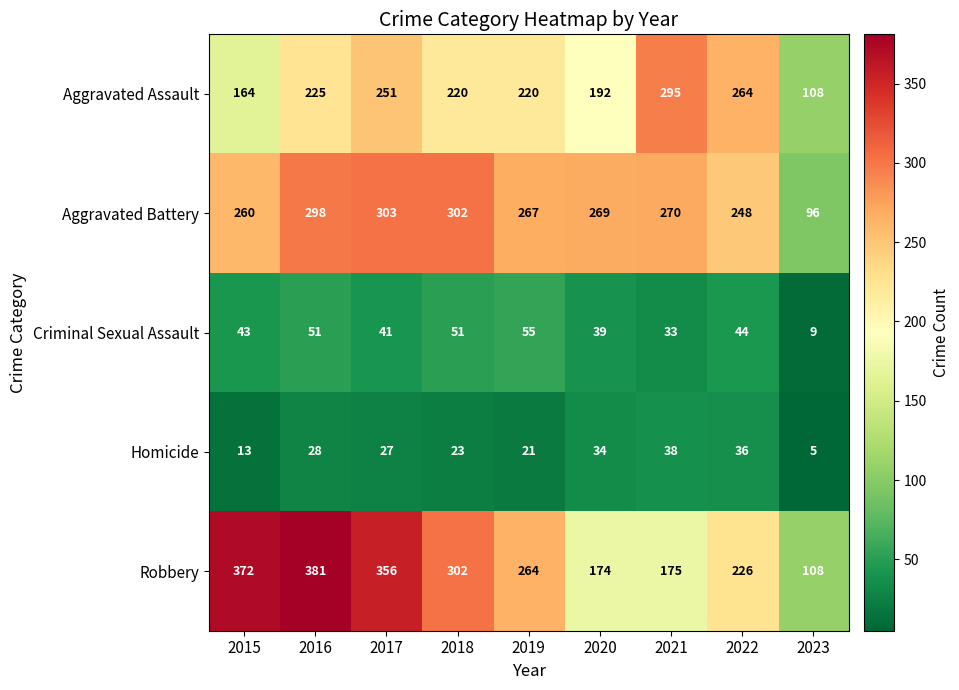

Between 2017 and 2018, which series saw the biggest shift?

Robbery